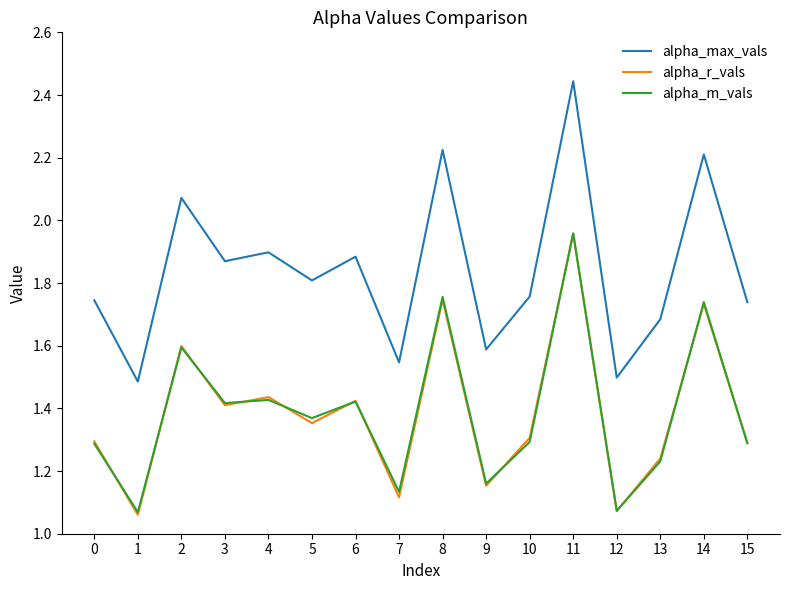

True or false: alpha_r_vals and alpha_max_vals cross at least once.

False